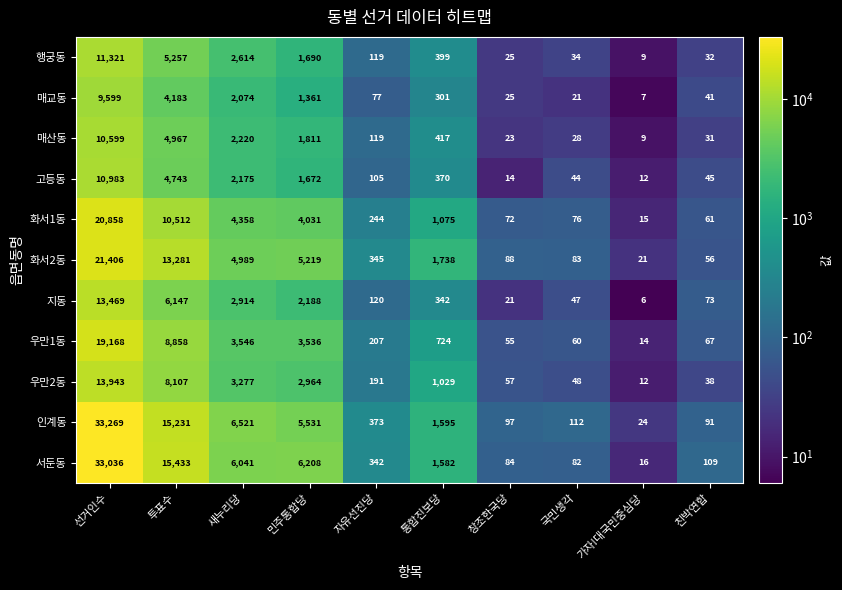

Which label corresponds to the smallest value in the chart?

가자!대국민중심당